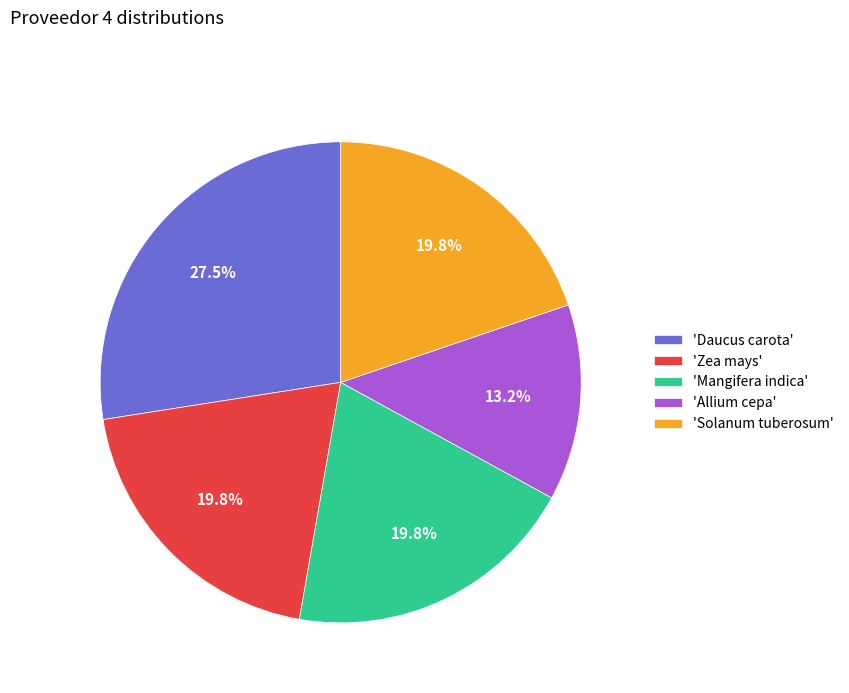

To the nearest percent, what is the average slice percentage?

20%